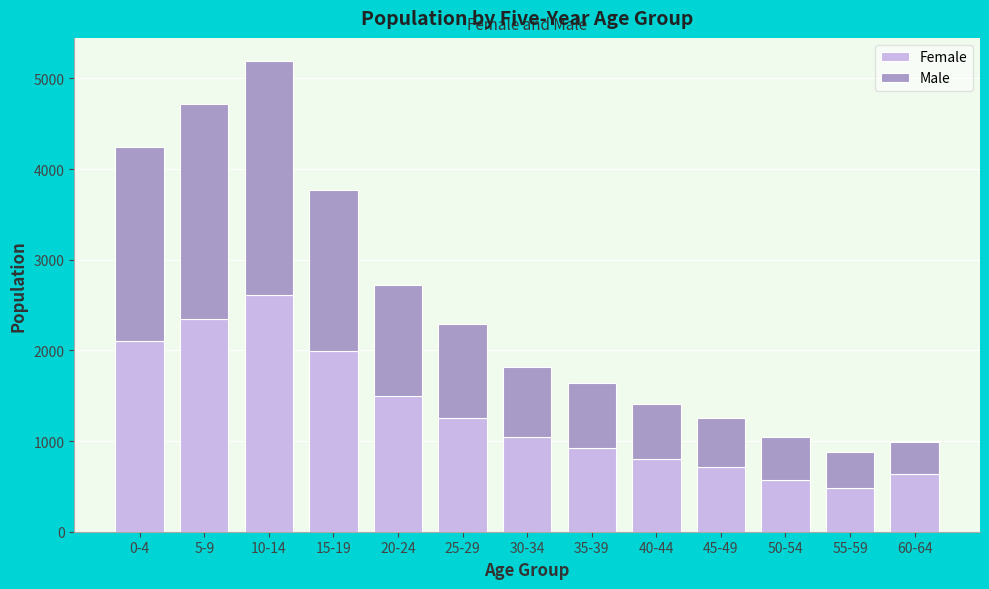

Reading left to right, list the values for the Female series.

2106	2350	2608	1995	1493	1253	1043	919	804	715	567	478	636